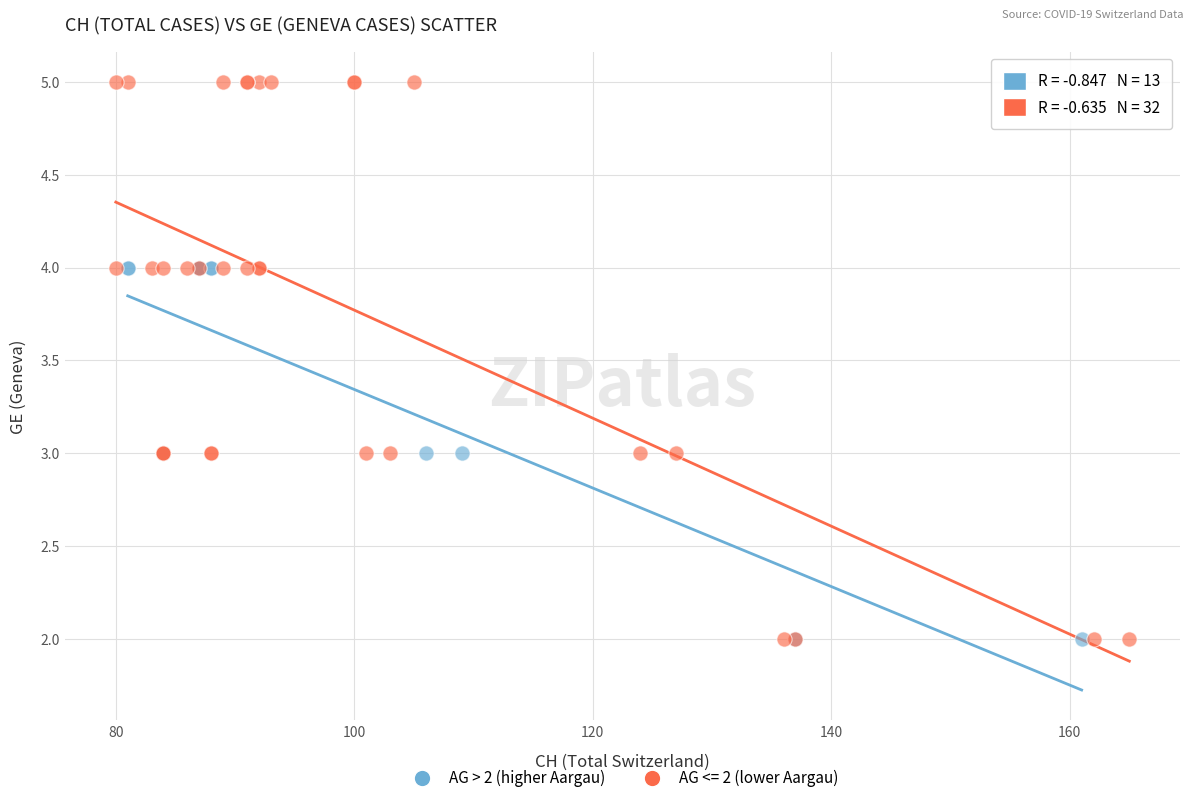

Which series contains the highest Y value?

AG <= 2 (lower Aargau)